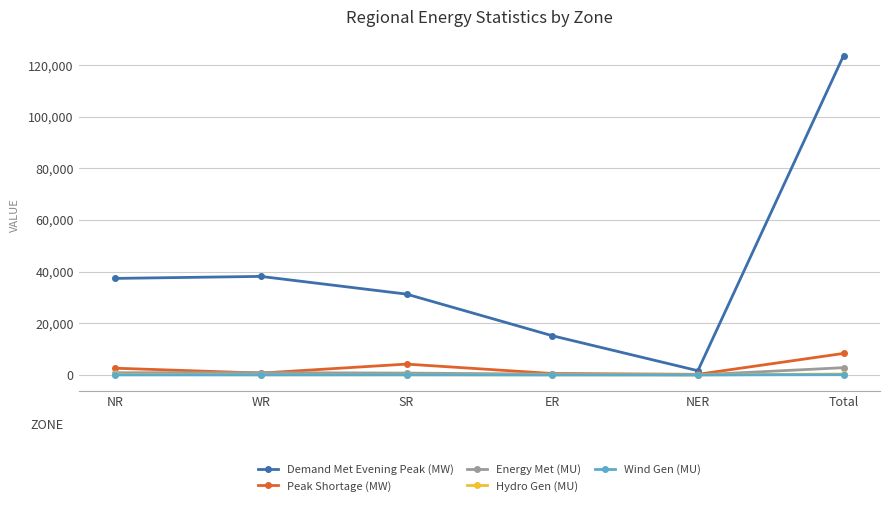

What is the average value of the Wind Gen (MU) series?

33